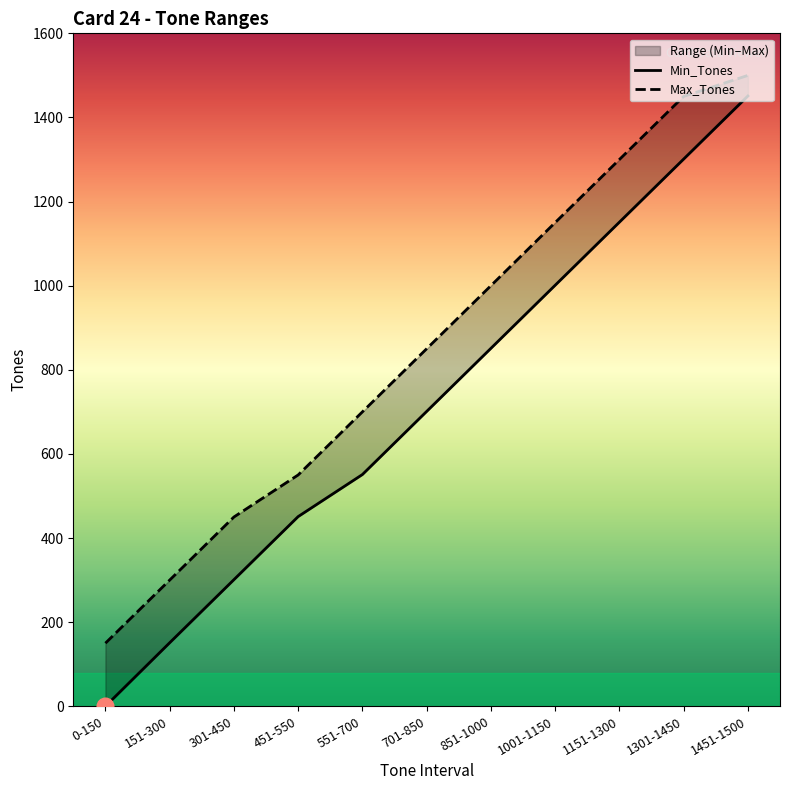

True or false: Max_Tones has a value of 850 at 701-850.

True